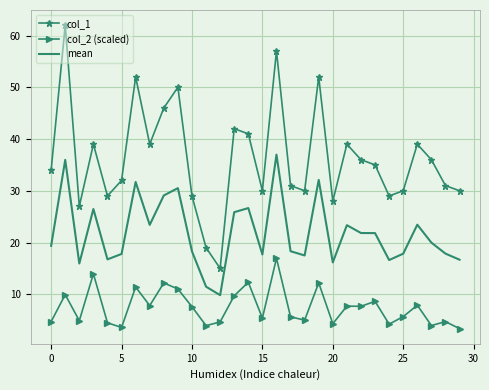

Which series has the widest spread of values?

col_1